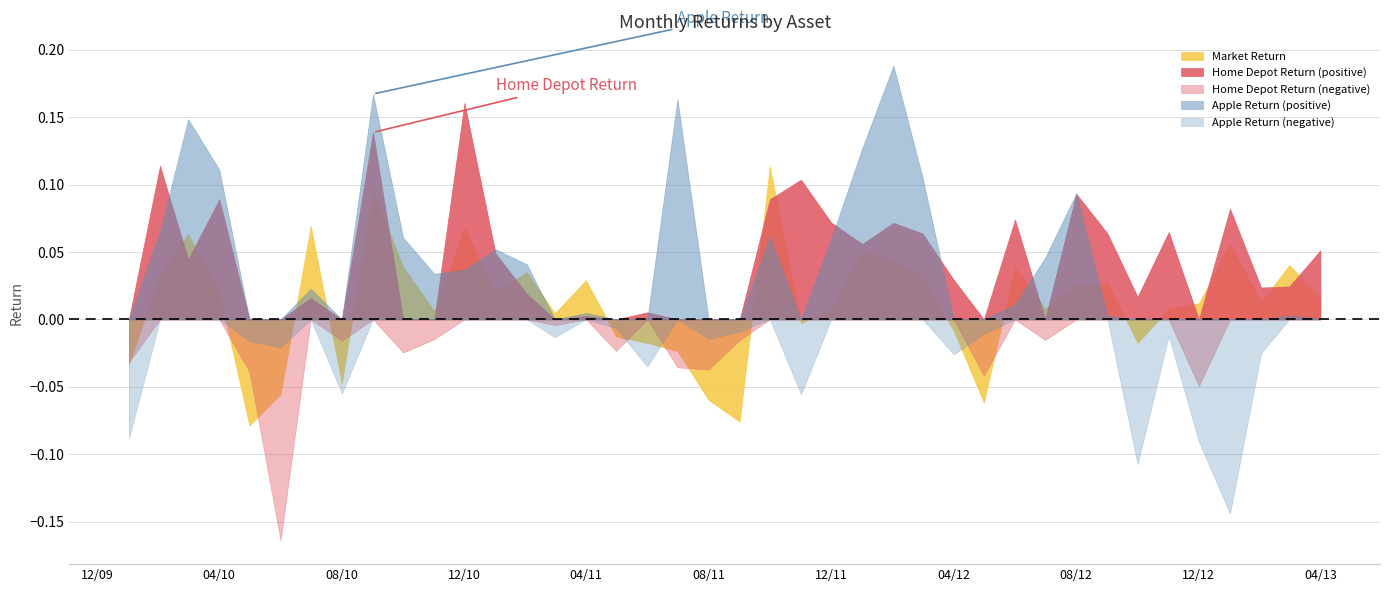

What is the difference between the highest and lowest values at 35?

0.1